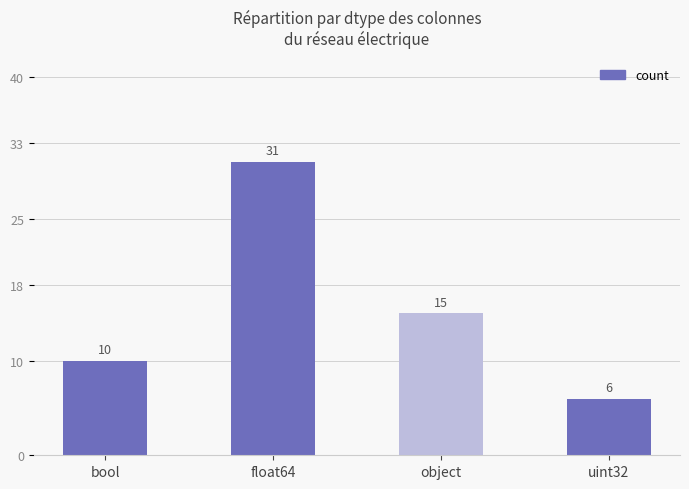

Which has a higher value, object or uint32?

object